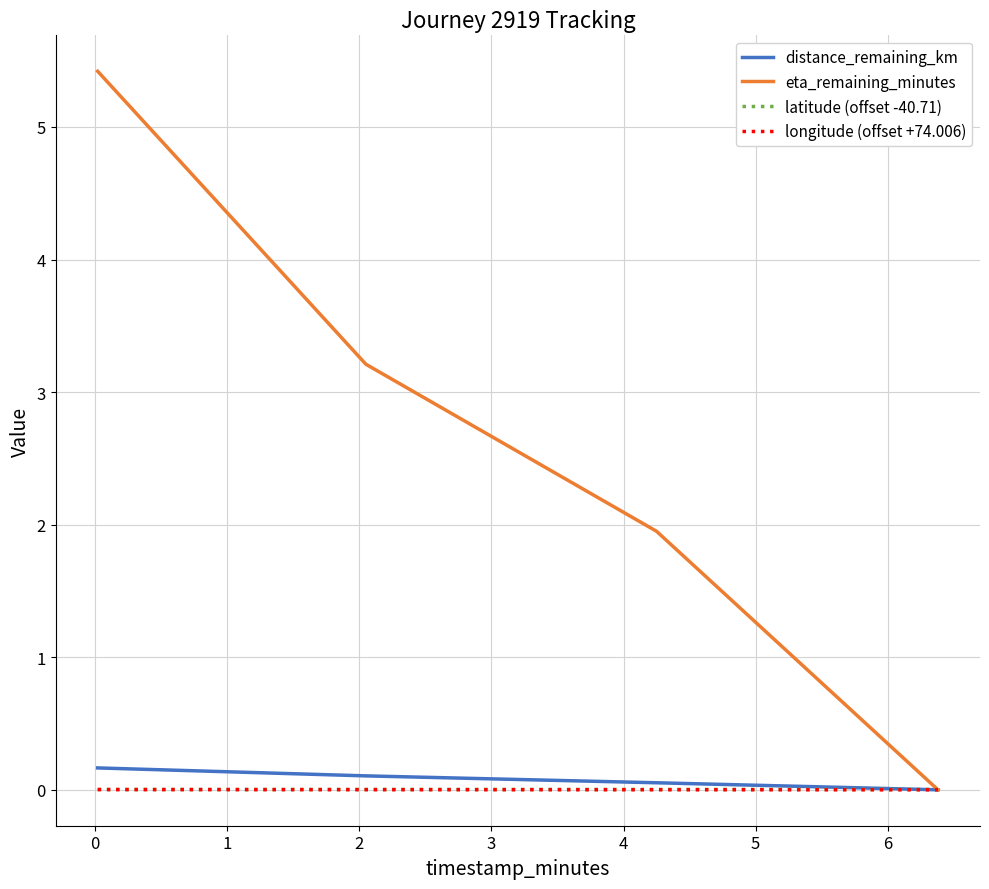

What is the maximum value shown in the chart?

5.4